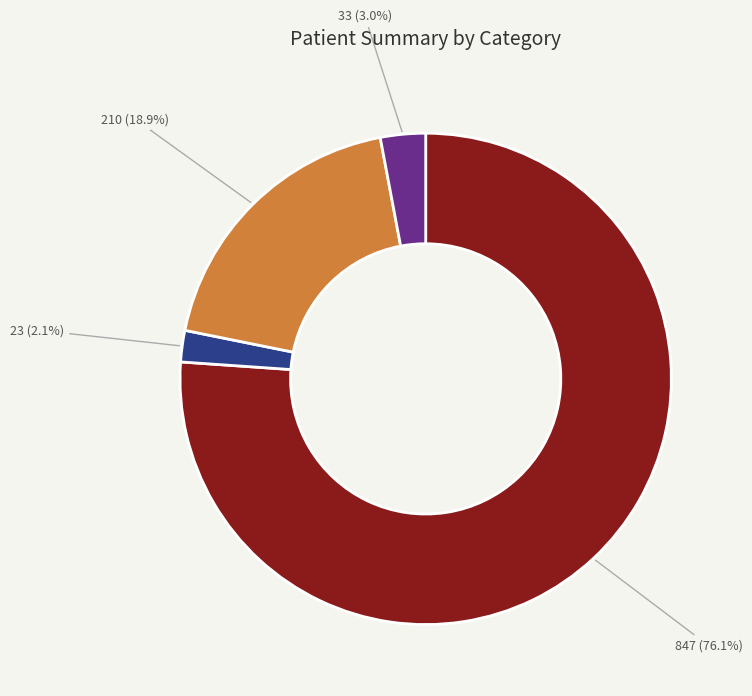

Is there any slice that represents more than half of the pie?

Yes